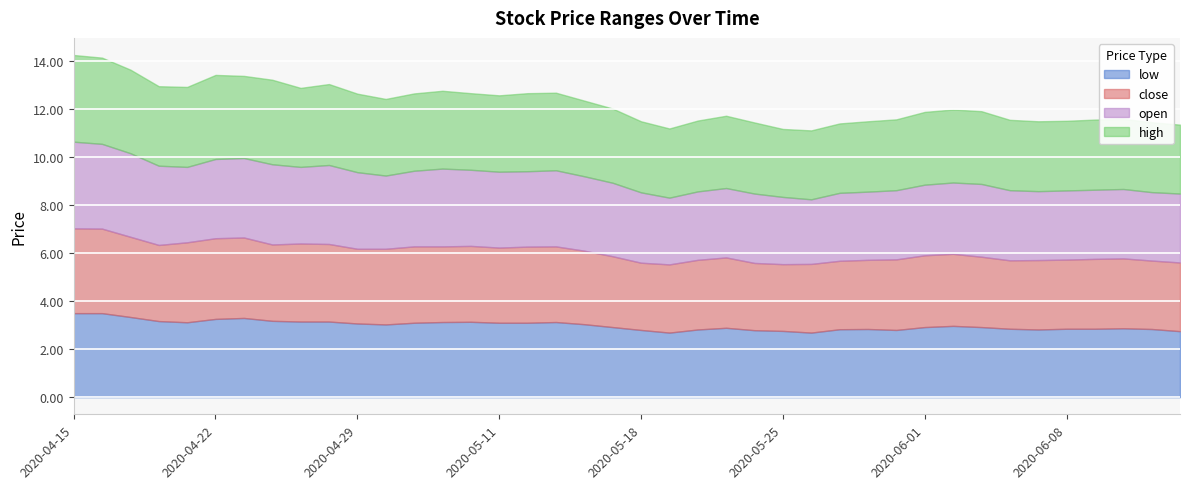

True or false: low and high cross at least once.

False